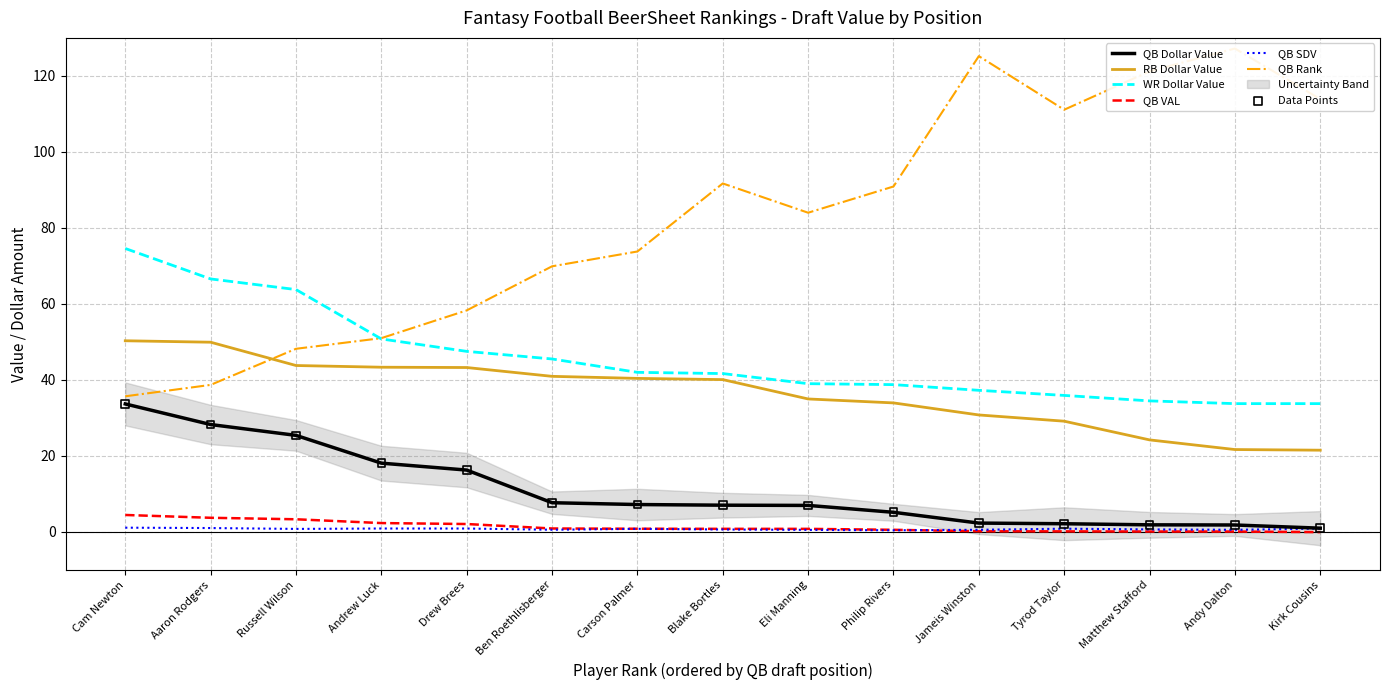

What is the total value across all series at Aaron Rodgers?

188.2